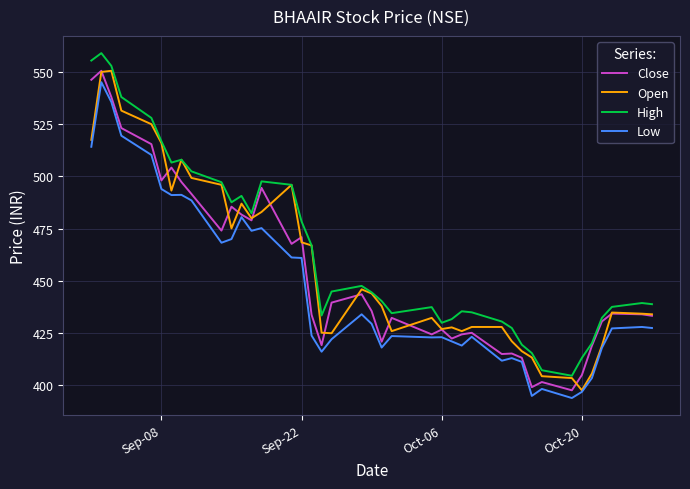

True or false: Low and High cross at least once.

False